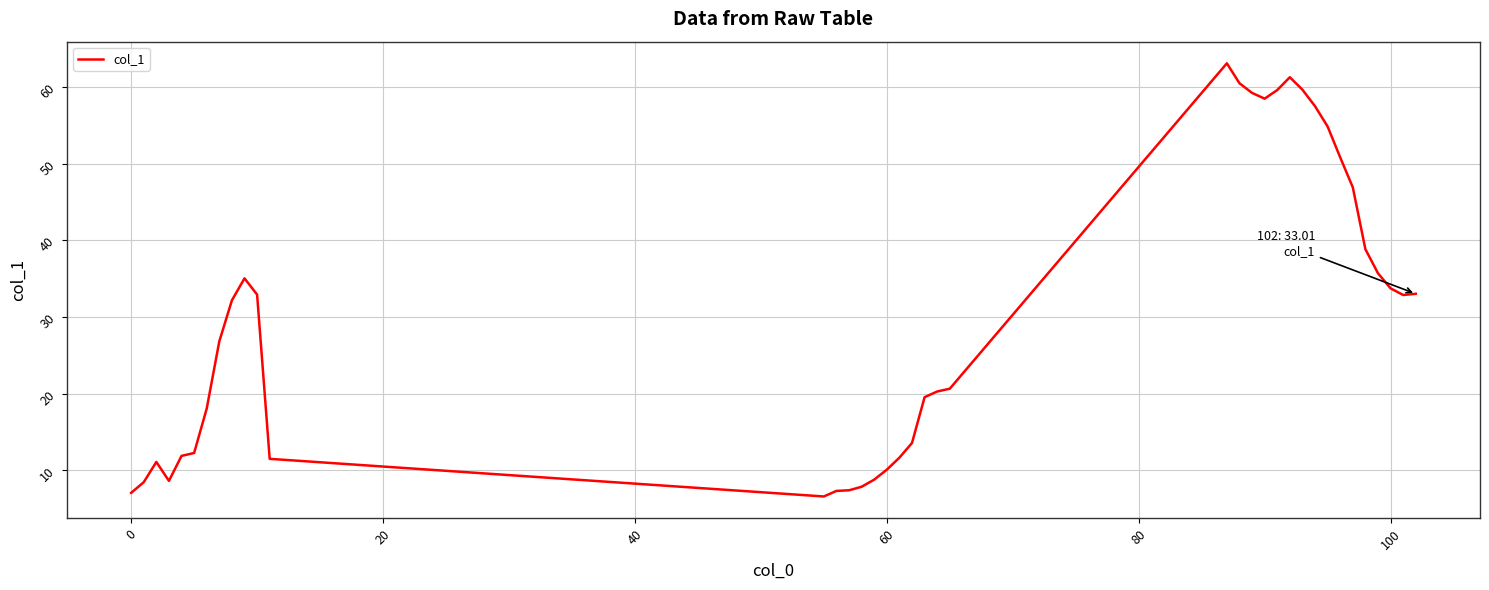

What is the minimum value shown in the chart?

6.6